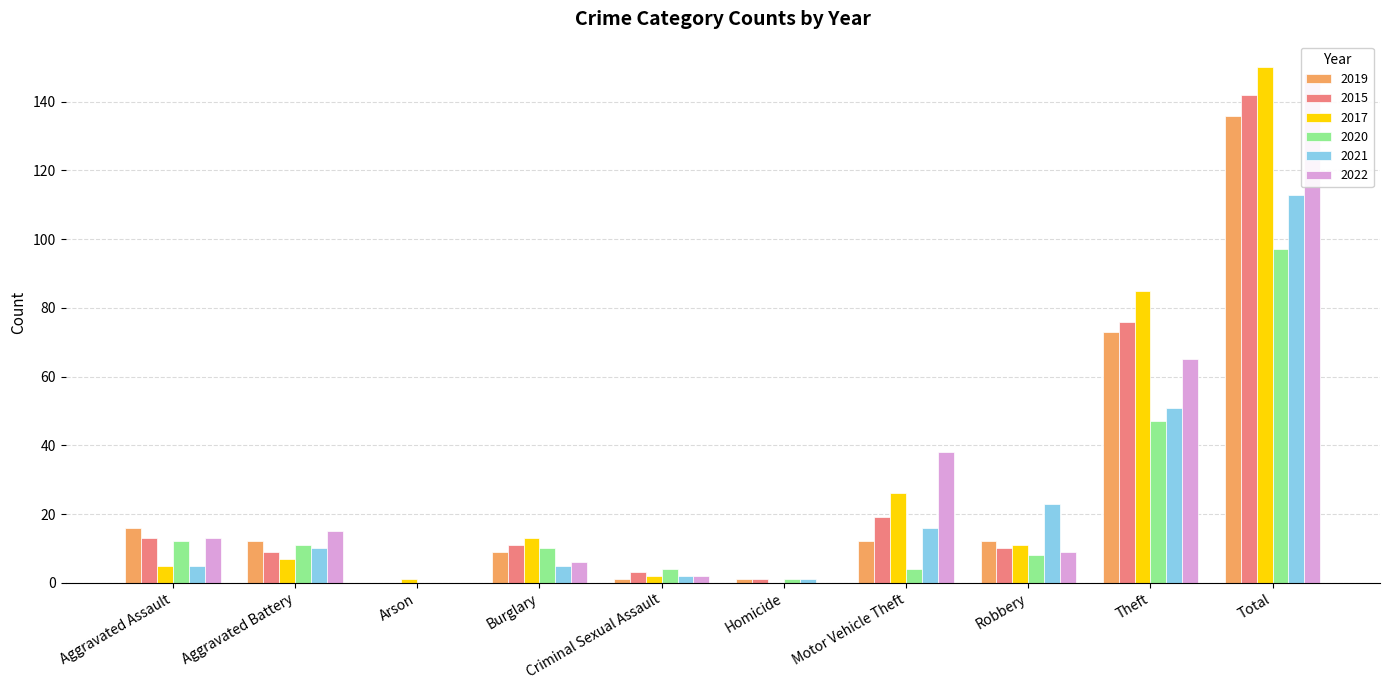

How many values in the 2015 series are below 11?

5